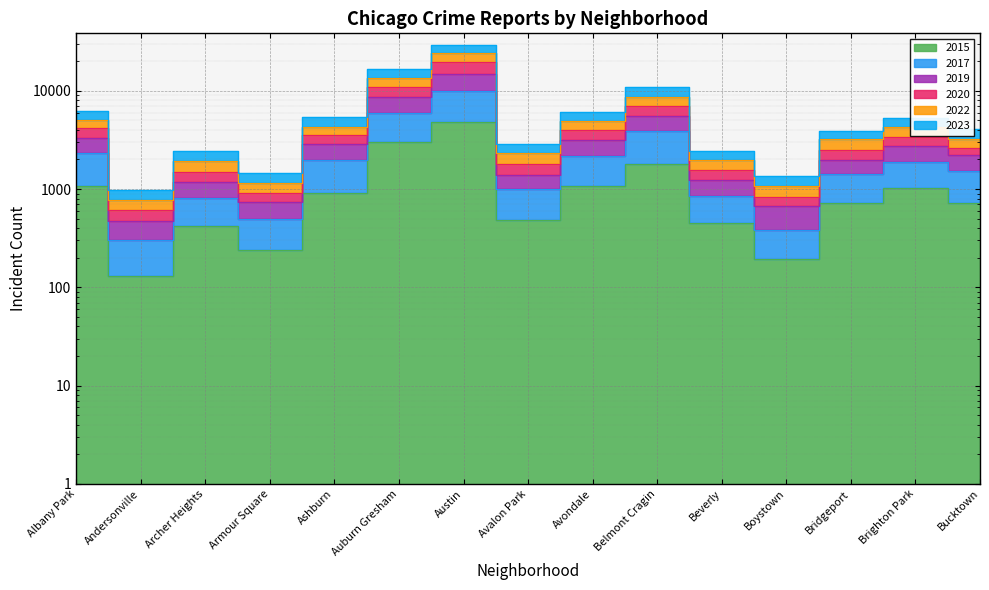

Read the 2020 value at Avalon Park, to the nearest 50.

2300